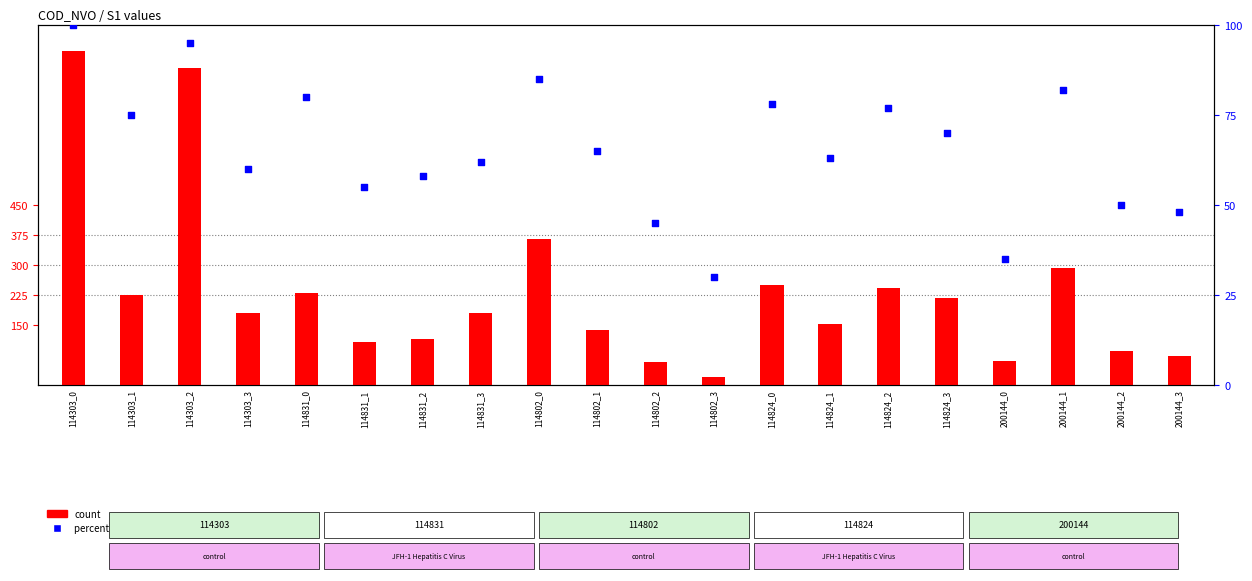

Which series has the largest Y range (max minus min)?

S1 count